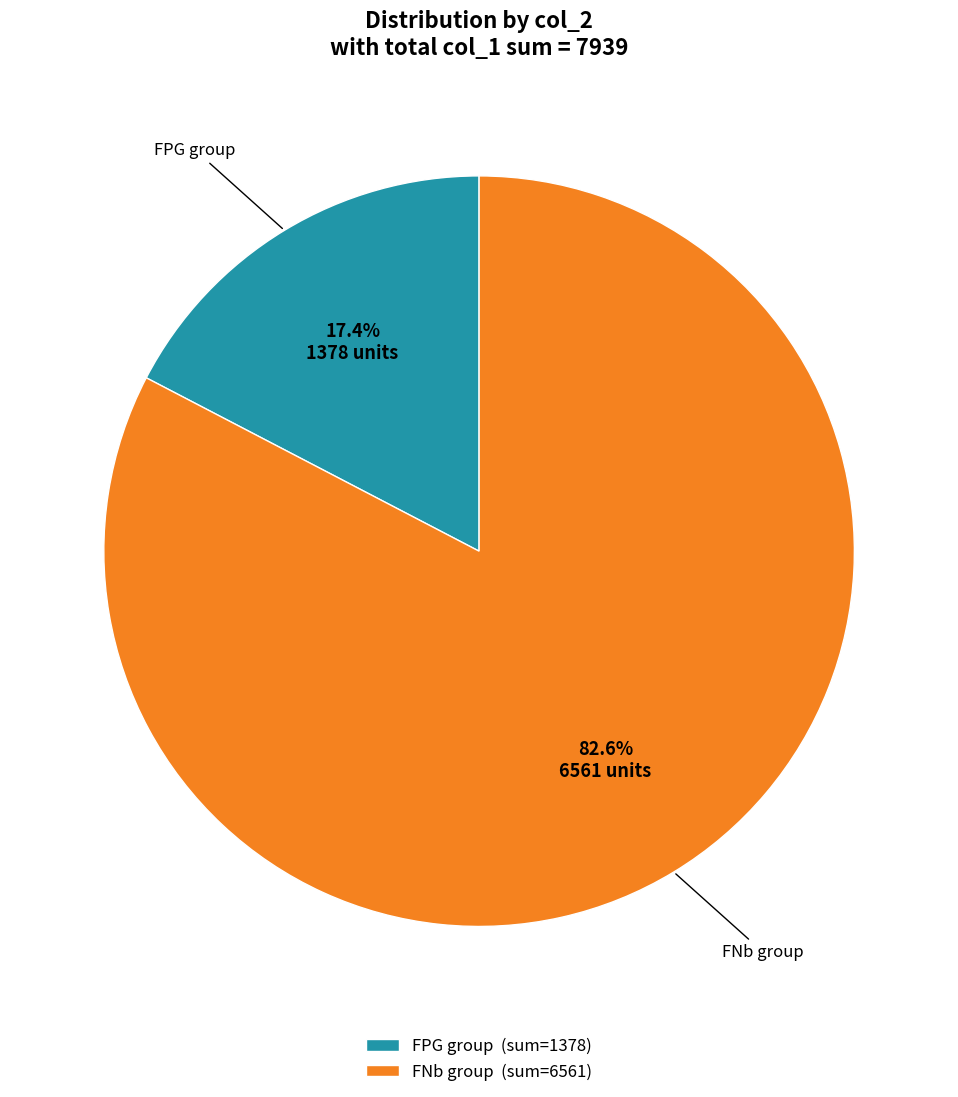

Which slice is the largest?

FNb group (sum=6561)